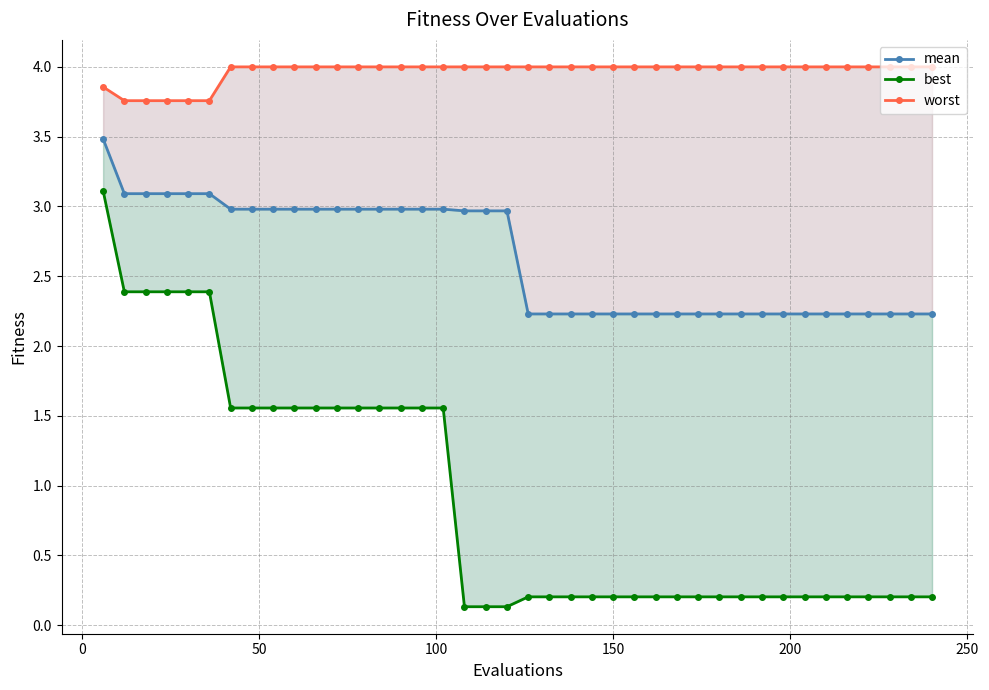

Does the chart have visible grid lines?

Yes